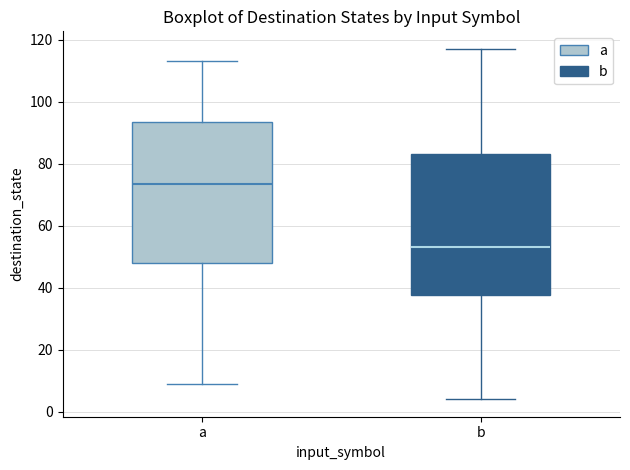

Reading left to right, transcribe this box plot: for each box, give where its median line is, the range the box spans, and where its two whiskers end, as read against the y-axis. The values are not printed on the chart, so give them approximately, as read against the axis.

a: median 74, box 48 to 94, whiskers 10 to 114
b: median 54, box 38 to 84, whiskers 4 to 118